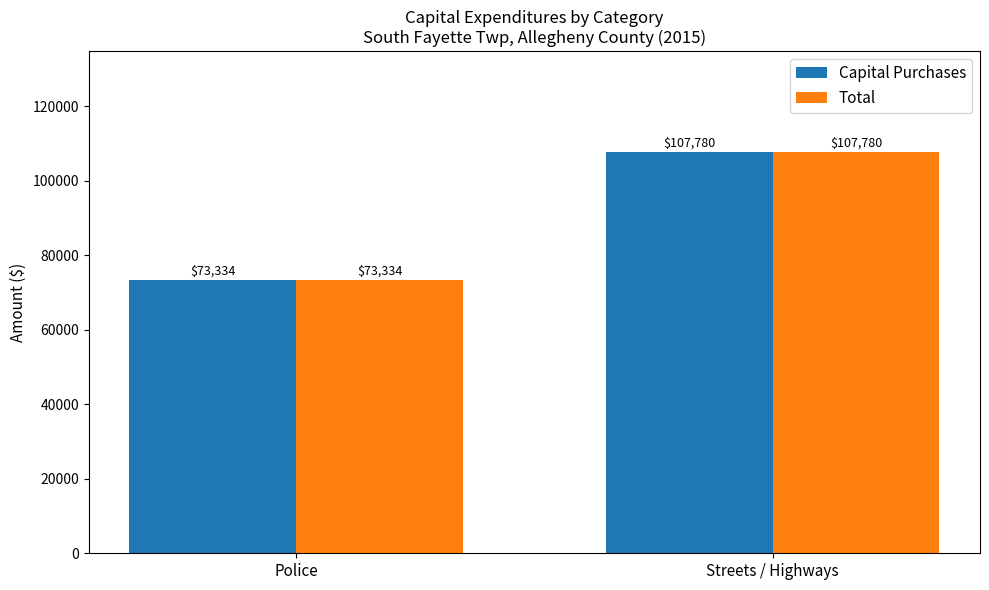

The value of Total at Streets / Highways is 107780. True or false?

True